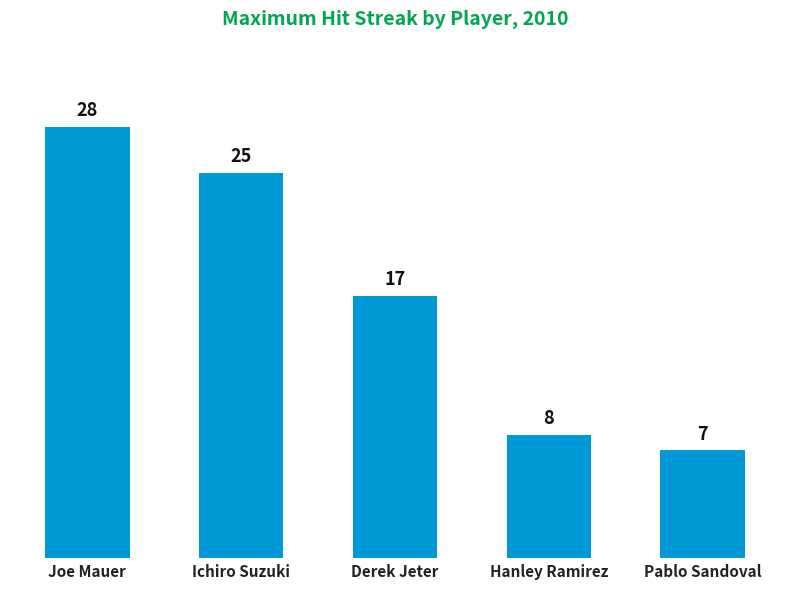

What is the label of the 3rd bar from the right?

Derek Jeter